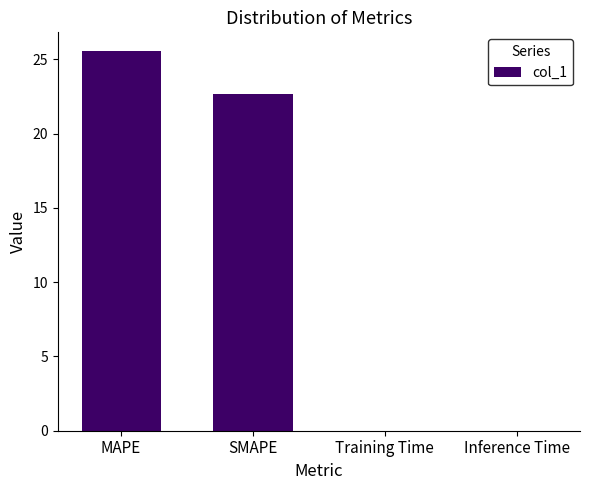

Are the bars horizontal?

No